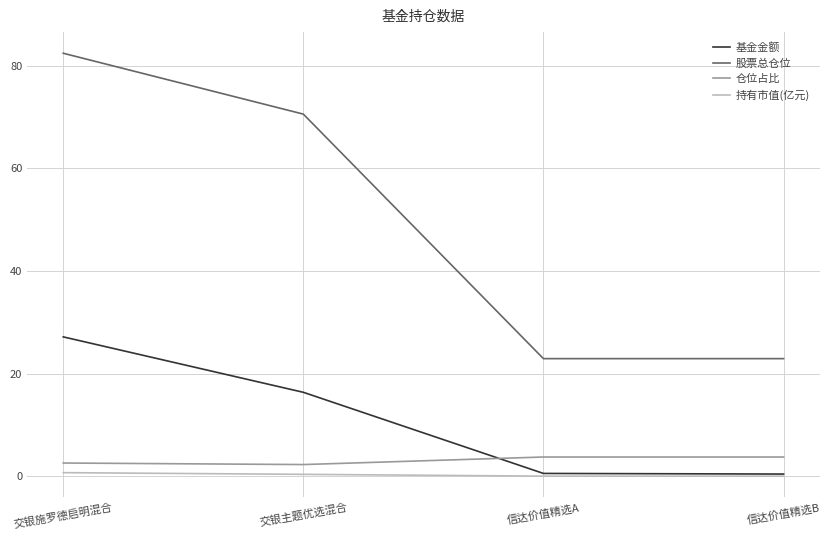

True or false: 仓位占比 and 股票总仓位 intersect in this chart.

False